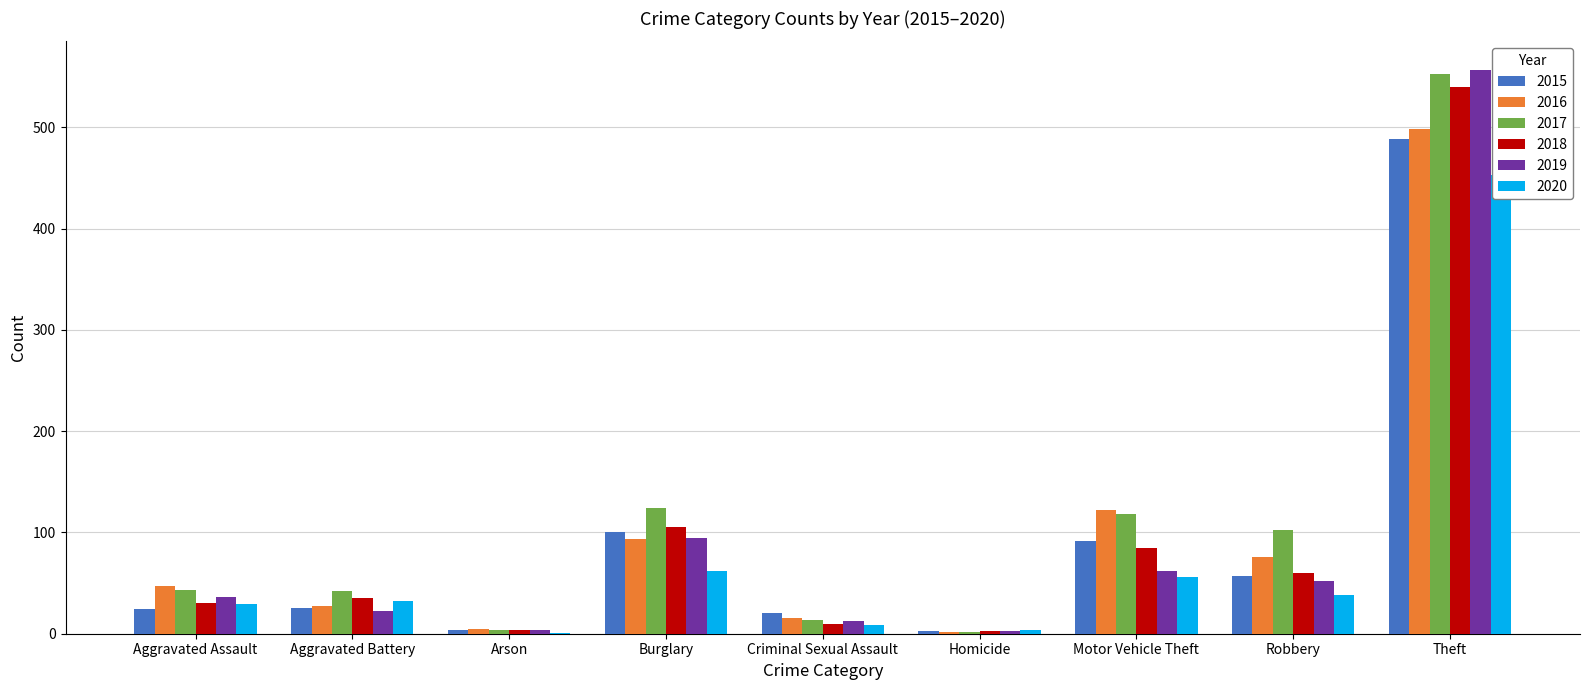

What is the difference between the second highest and minimum values in the 2017 series?

122